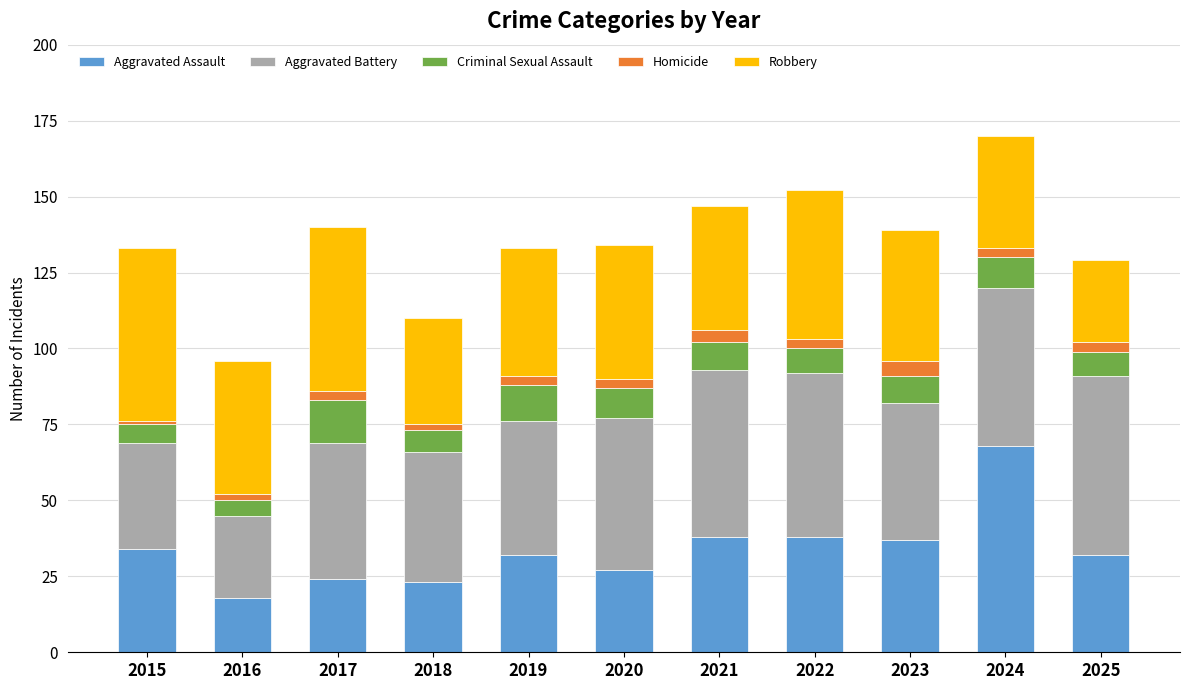

What is the average value of the Aggravated Assault series?

34